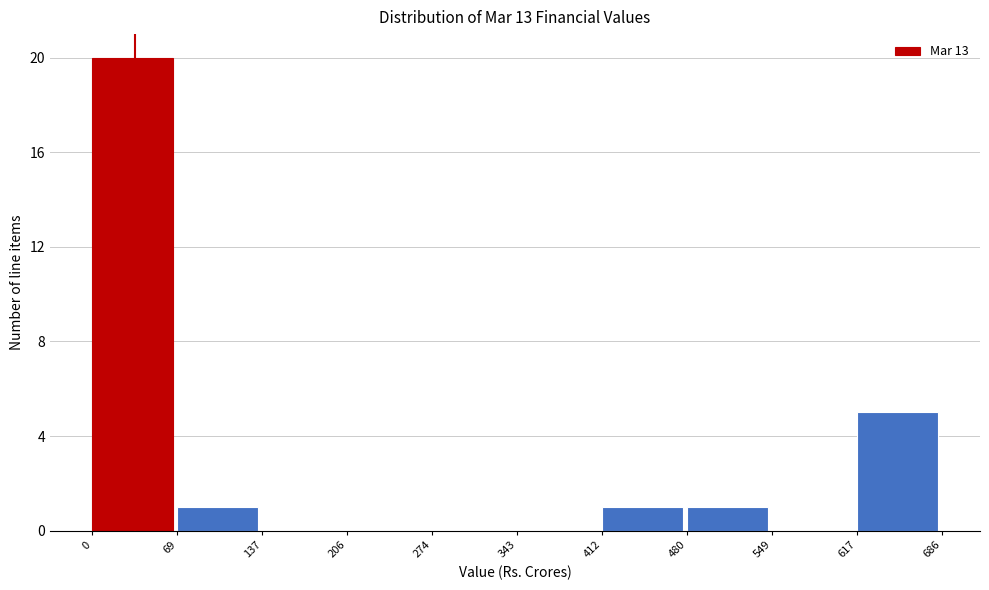

Reading left to right, transcribe this chart: for each bar, give the range it covers on the x-axis and its height. The values are not printed on the chart, so give them approximately, as read against the axis.

0 to 69: 20
69 to 137: 1
137 to 206: 0
206 to 274: 0
274 to 343: 0
343 to 412: 0
412 to 480: 1
480 to 549: 1
549 to 617: 0
617 to 686: 5